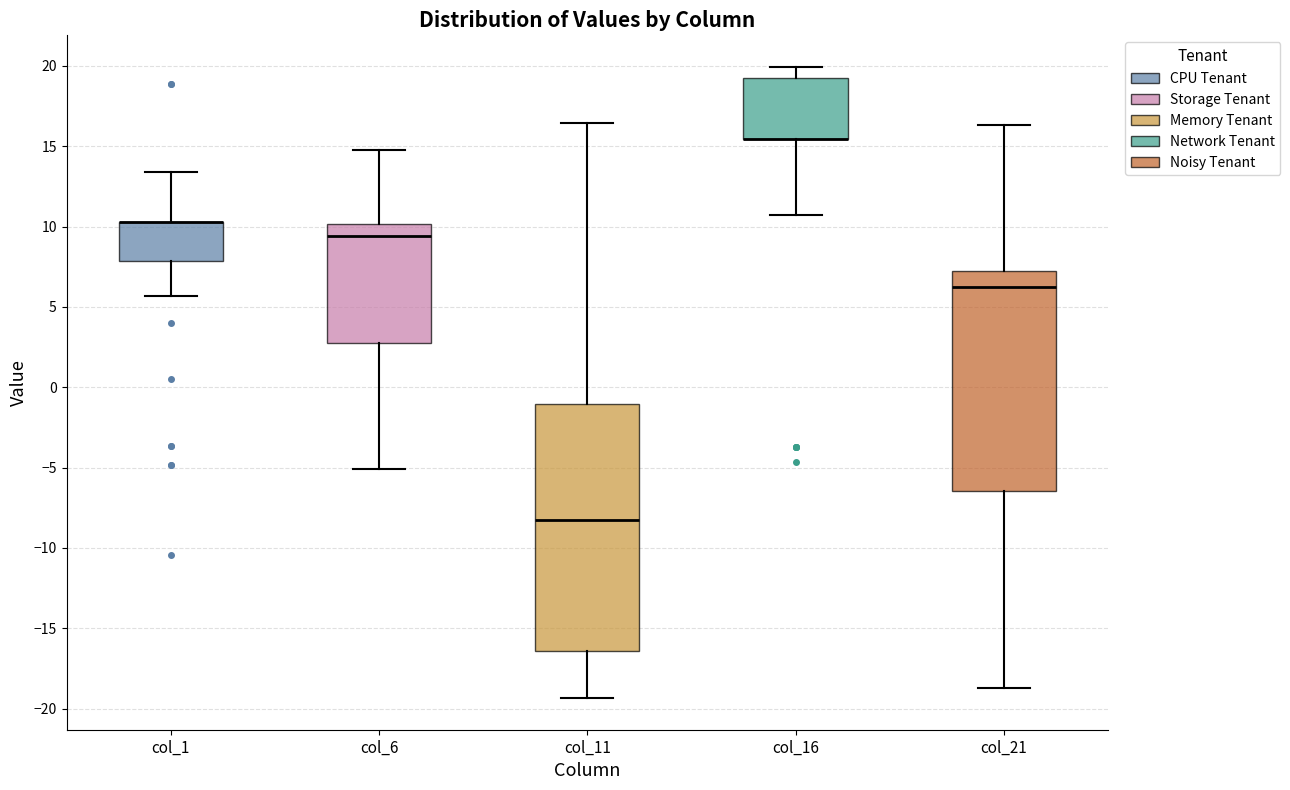

Where is the upper edge of the box for col_21 on the y-axis? The values are not printed on the chart, so give them approximately, as read against the axis.

7.0